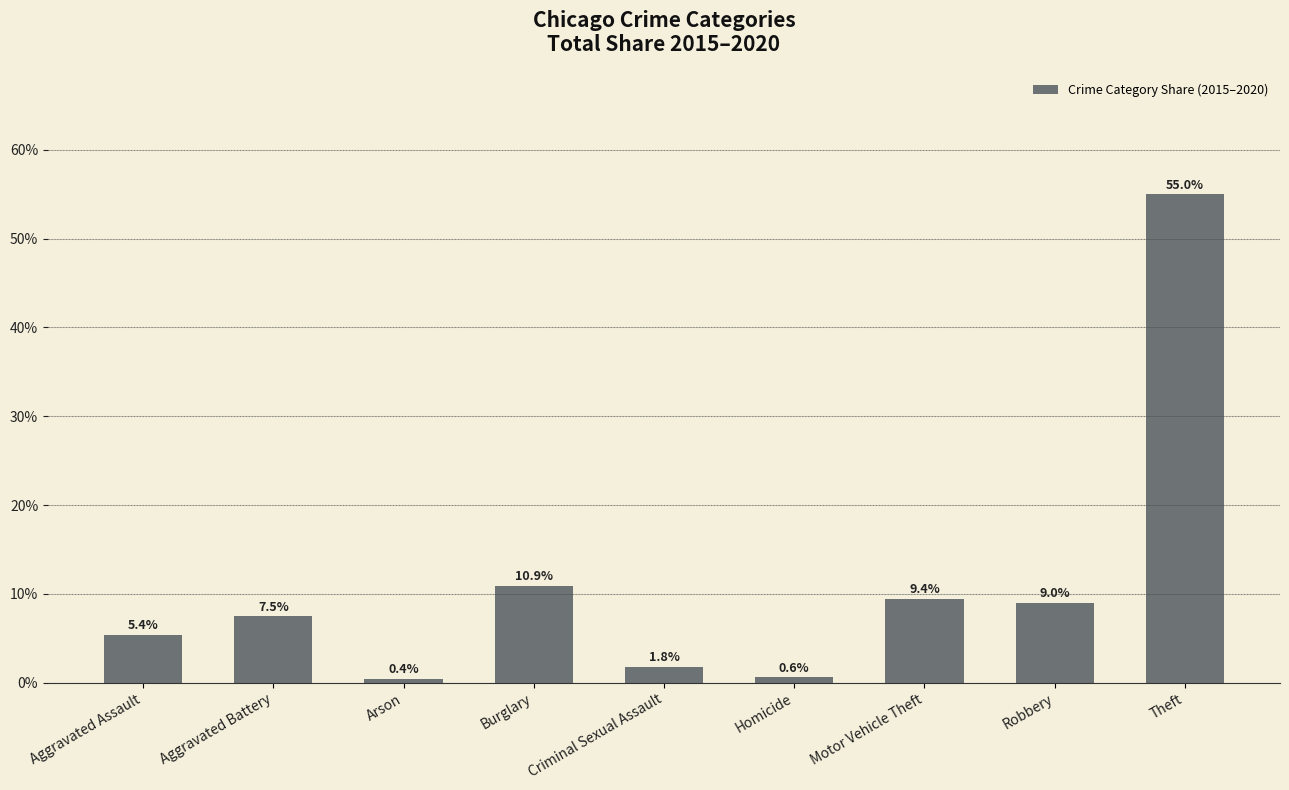

Which category has the highest value across all series?

Theft